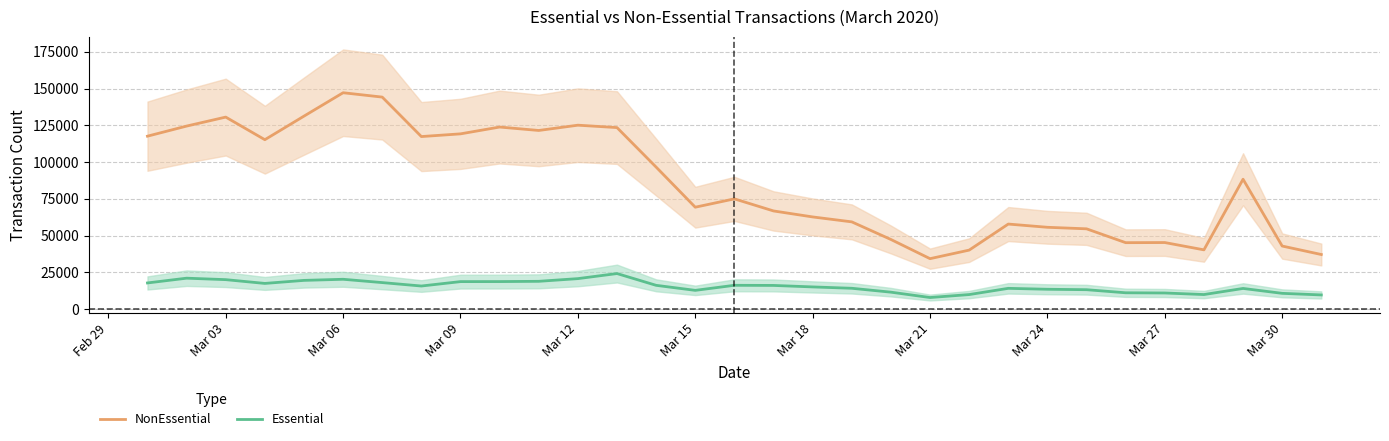

Reading right to left, extract all data points from this chart.

NonEssential: 37191	42957	88376	40367	45330	45246	54659	55704	57900	40182	34372	47418	59390	62746	66818	75028	69361	96624	123494	125126	121537	123862	119231	117392	144225	147191	131285	115259	130629	124515	117653
Essential: 9706	10794	14119	9971	11034	11172	13268	13564	14192	9961	7946	11593	14235	15160	16170	16260	12818	16240	24248	20798	18967	18790	18766	15771	18101	20357	19604	17535	20104	21100	17861